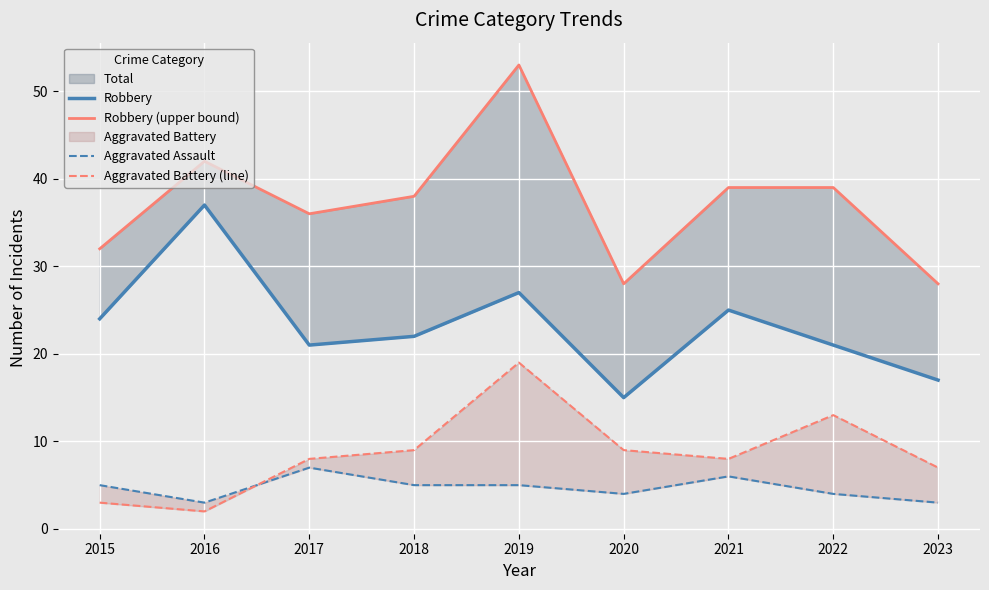

Is the value of Aggravated Battery (line) at 2017 greater than the value of Robbery (upper bound) at 2020?

No